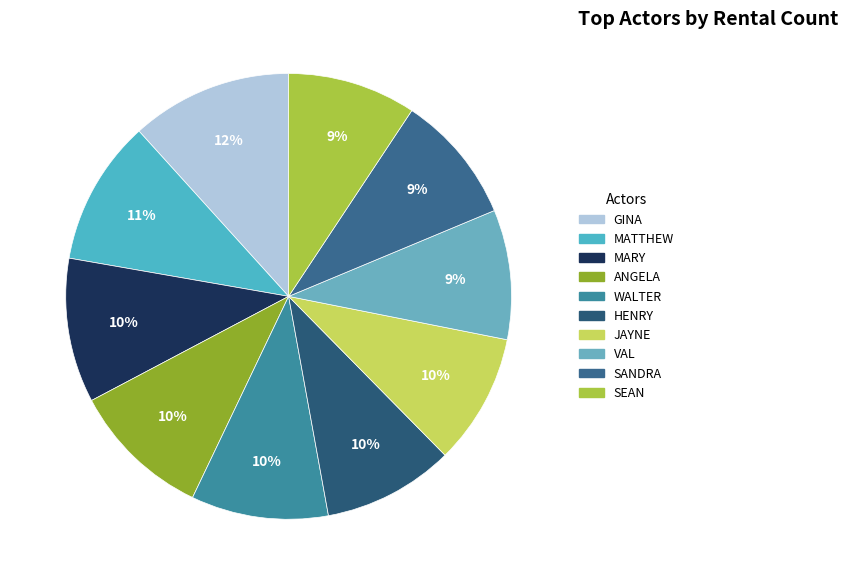

What percentage is the MARY slice, to the nearest percent?

10%